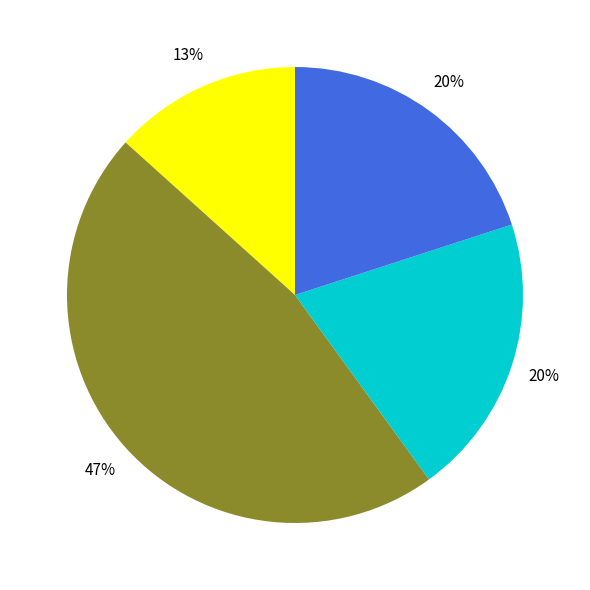

Is there a majority slice in this chart?

No